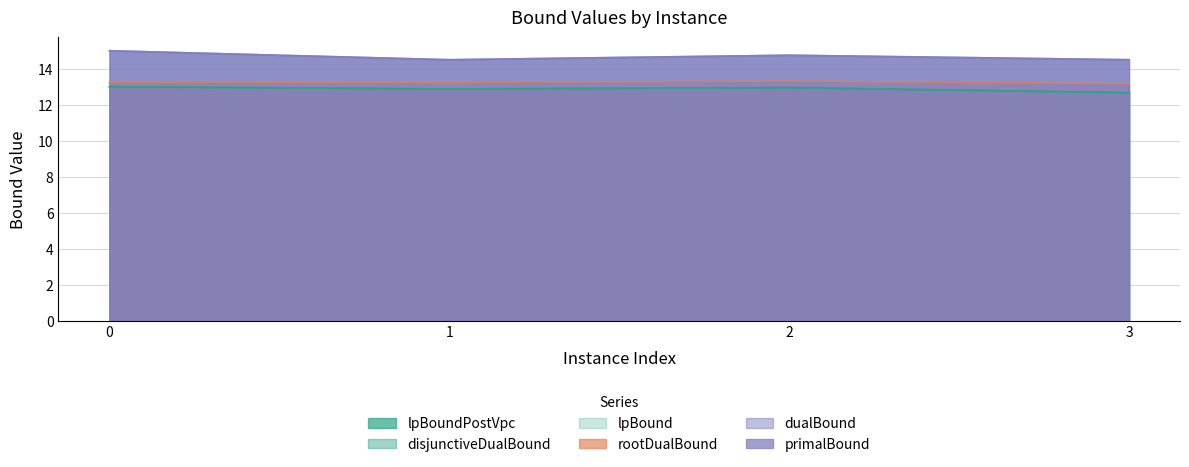

Rank the series at 3 from lowest to highest value.

lpBound, disjunctiveDualBound, lpBoundPostVpc, rootDualBound, dualBound, primalBound